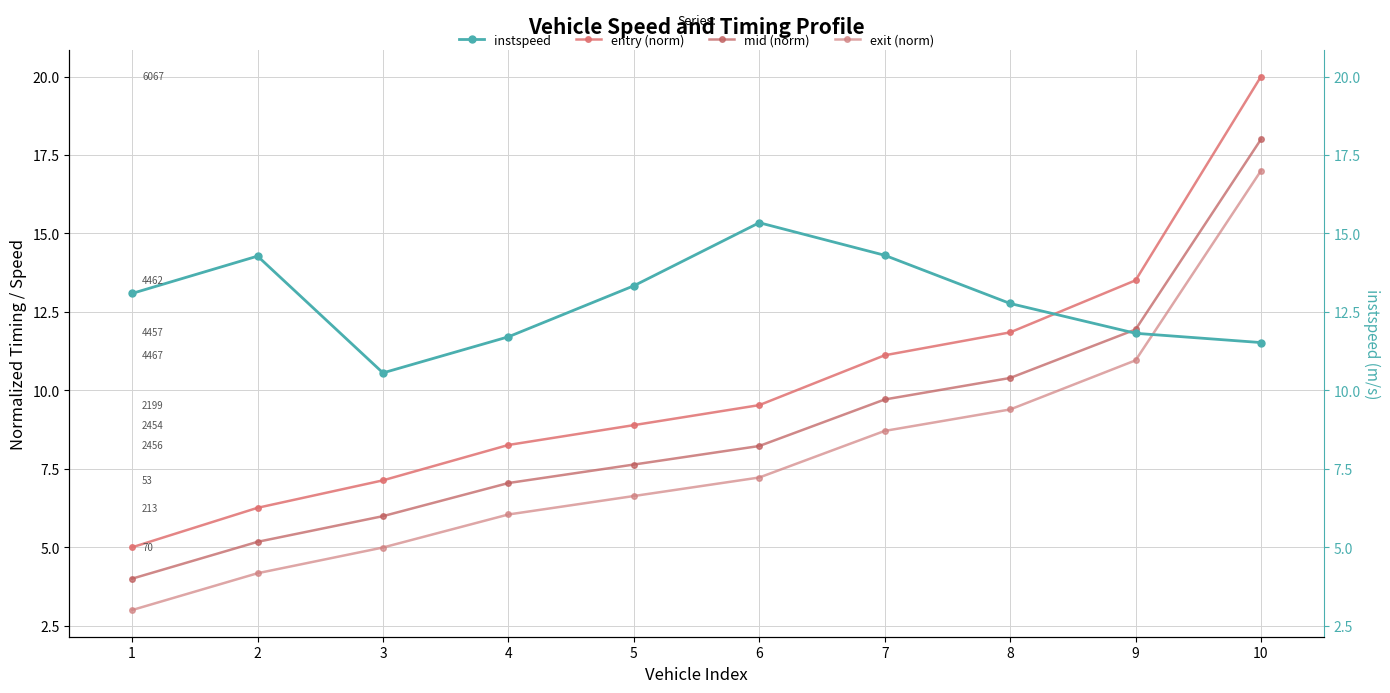

What is the total value across all series at 3?

28.7